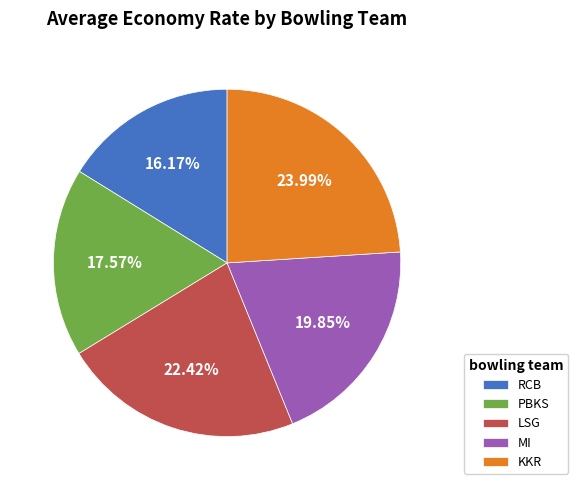

To the nearest percent, what percentage of the pie is RCB?

16%